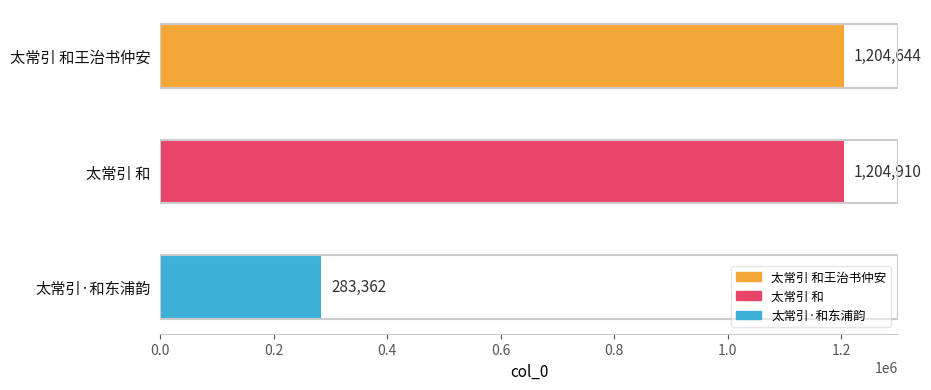

At which label is the value closest to 744136?

太常引 和王治书仲安